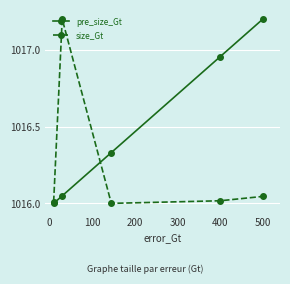

Which series has the largest total across all categories?

pre_size_Gt